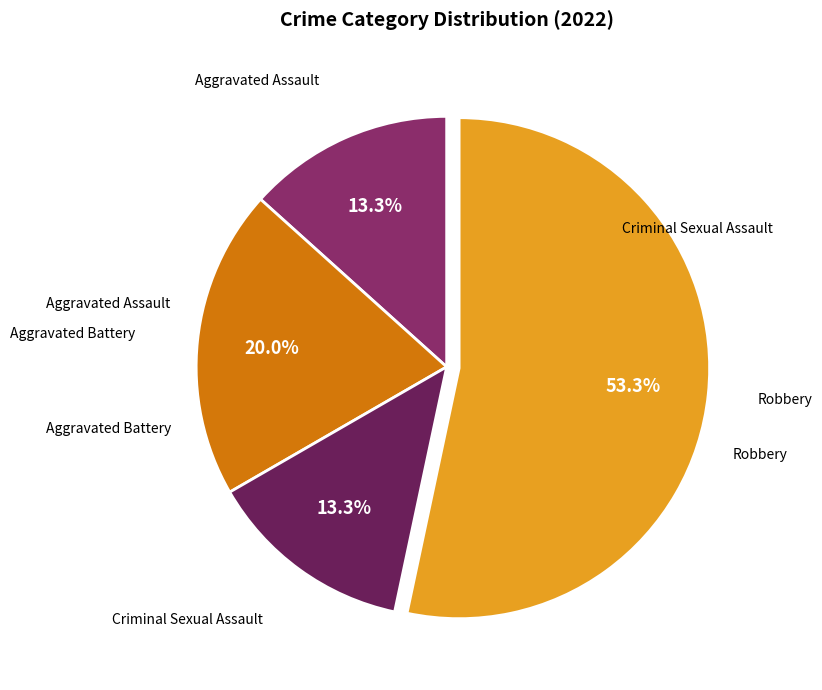

How many slices are in this pie chart?

4